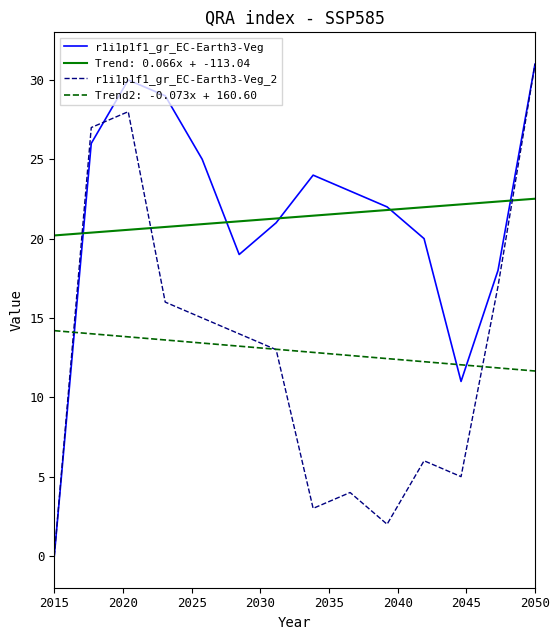

What is the lowest value of the Trend2: -0.073x + 160.60 series?

11.7